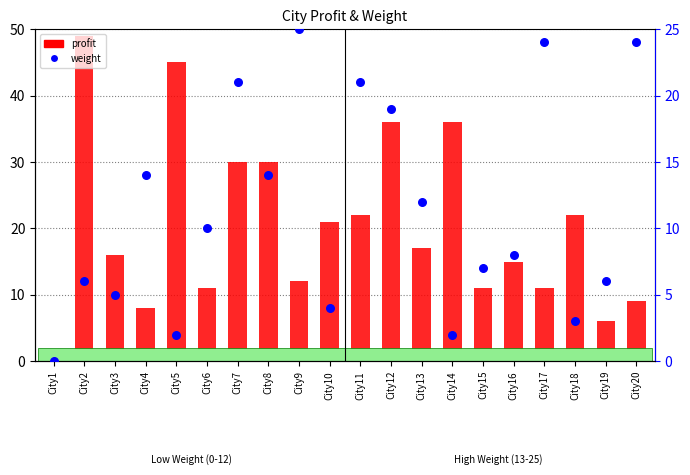

What is the change in value from City2 to City10?

-2